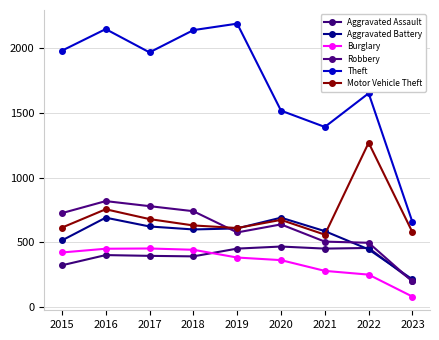

True or false: Robbery has a value of 1166 at 2016.

False